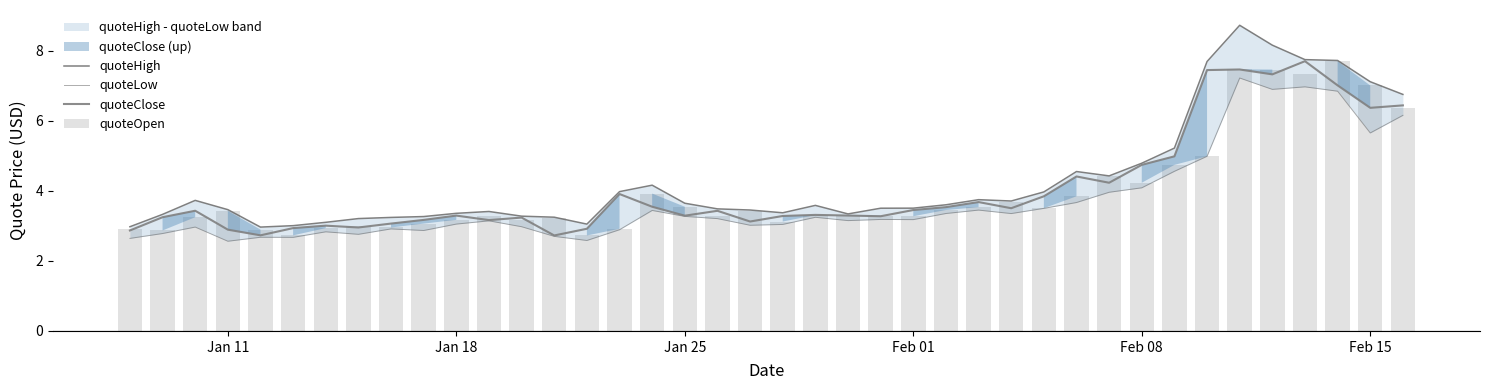

What is the difference between the highest and lowest values at Feb 08?

0.7